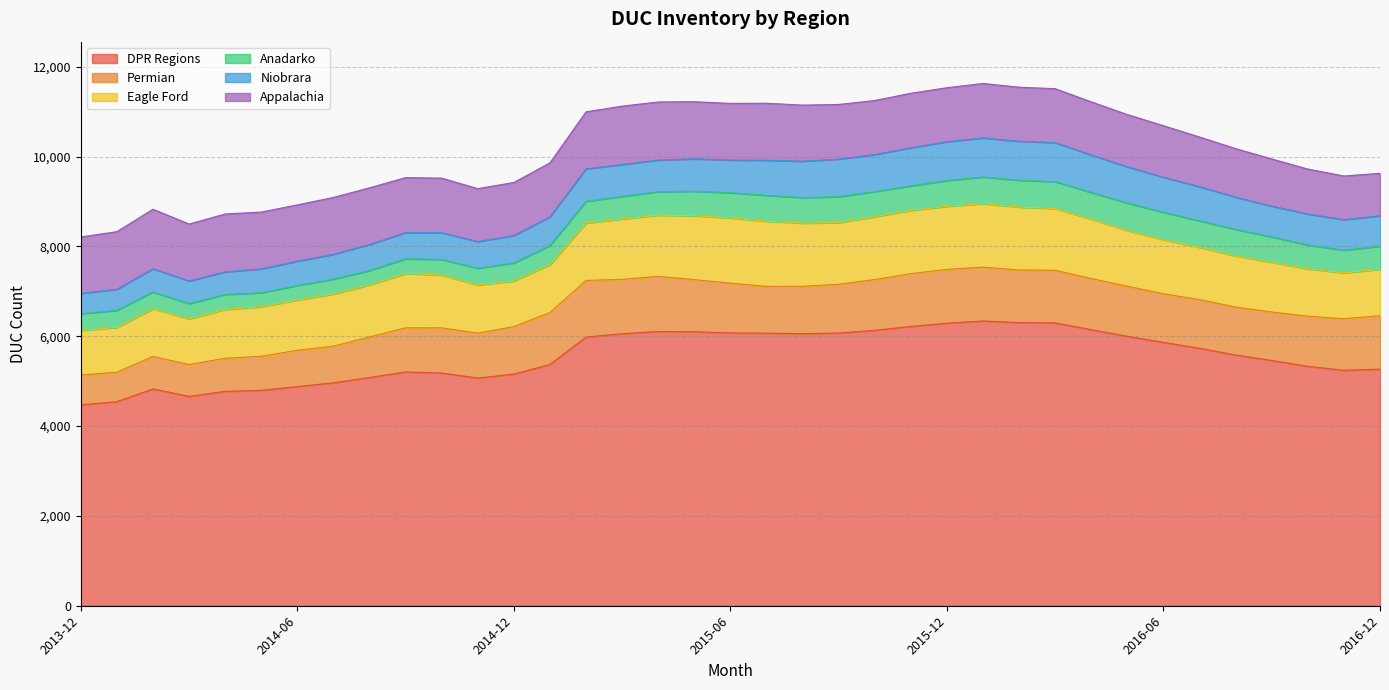

Between 2016-03 and 2016-06, which series saw the biggest shift?

DPR Regions